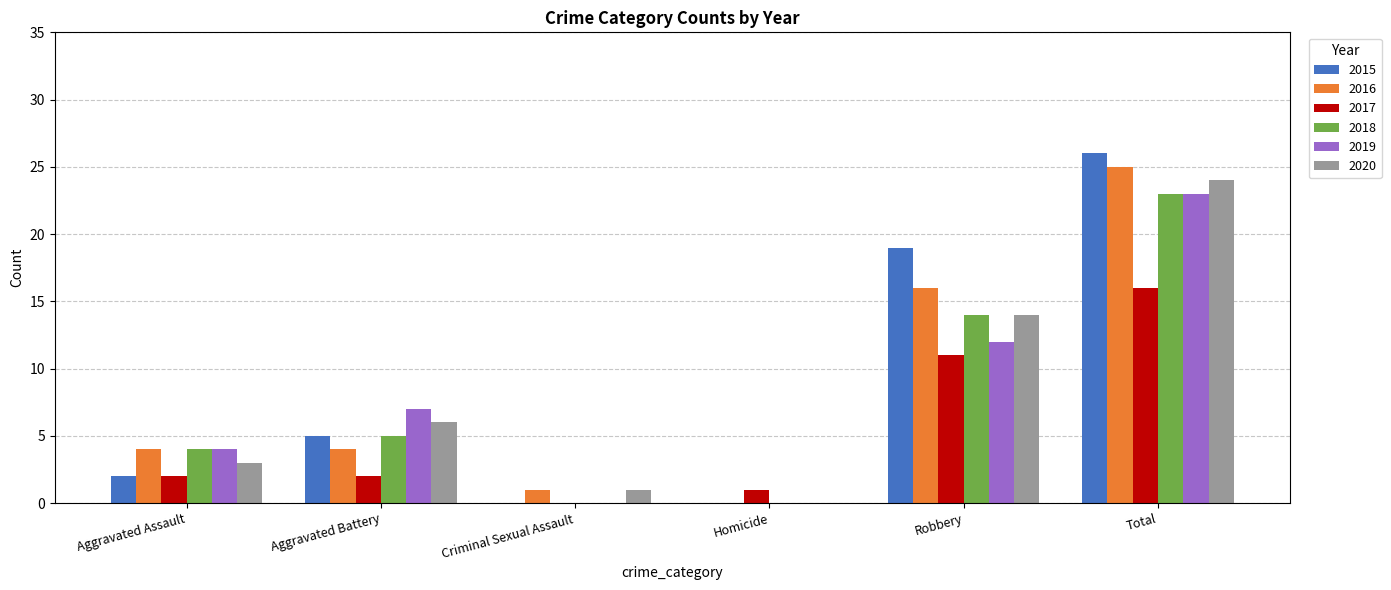

Does the chart contain stacked bars?

No